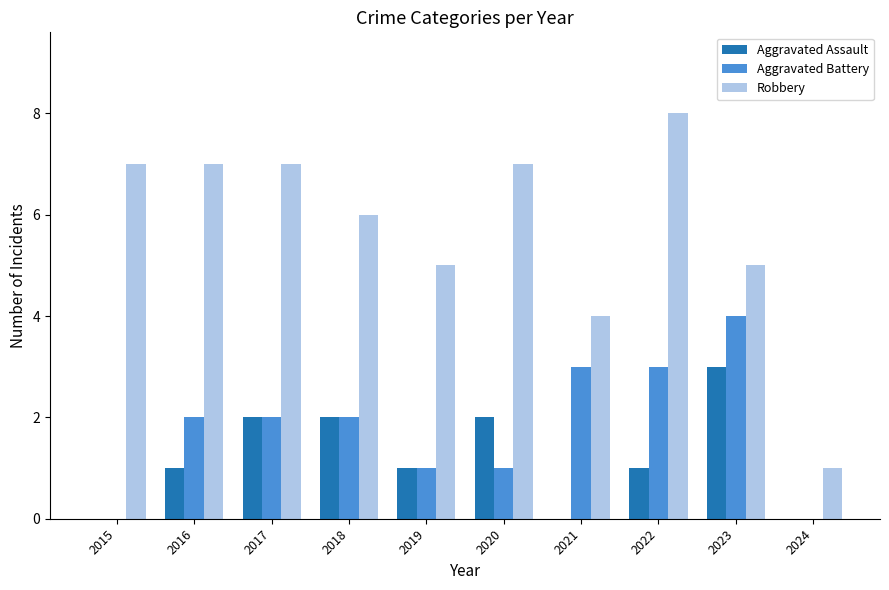

The value of Aggravated Battery at 2015 is -2. True or false?

False